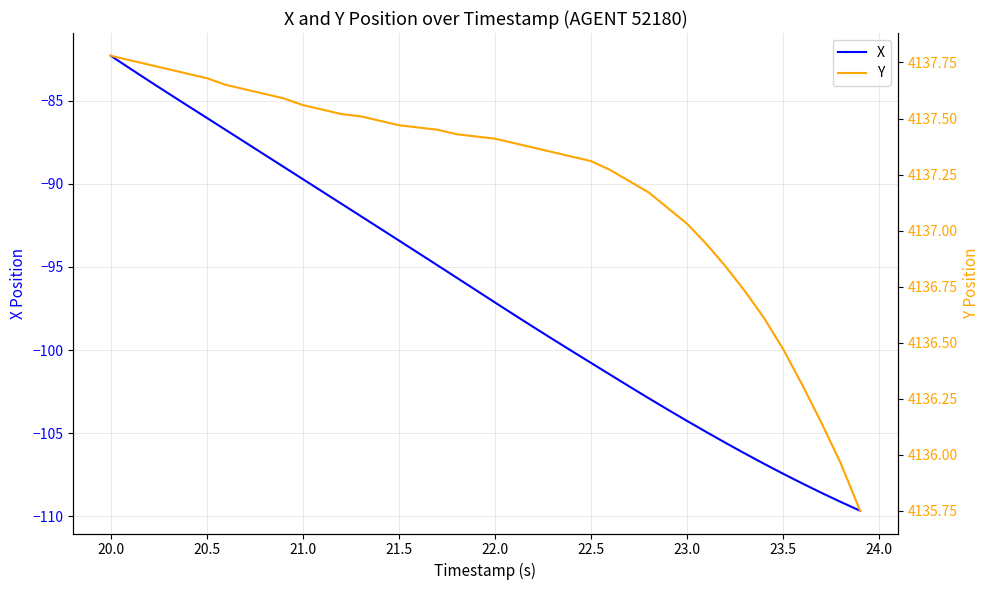

True or false: Y and X cross at least once.

False